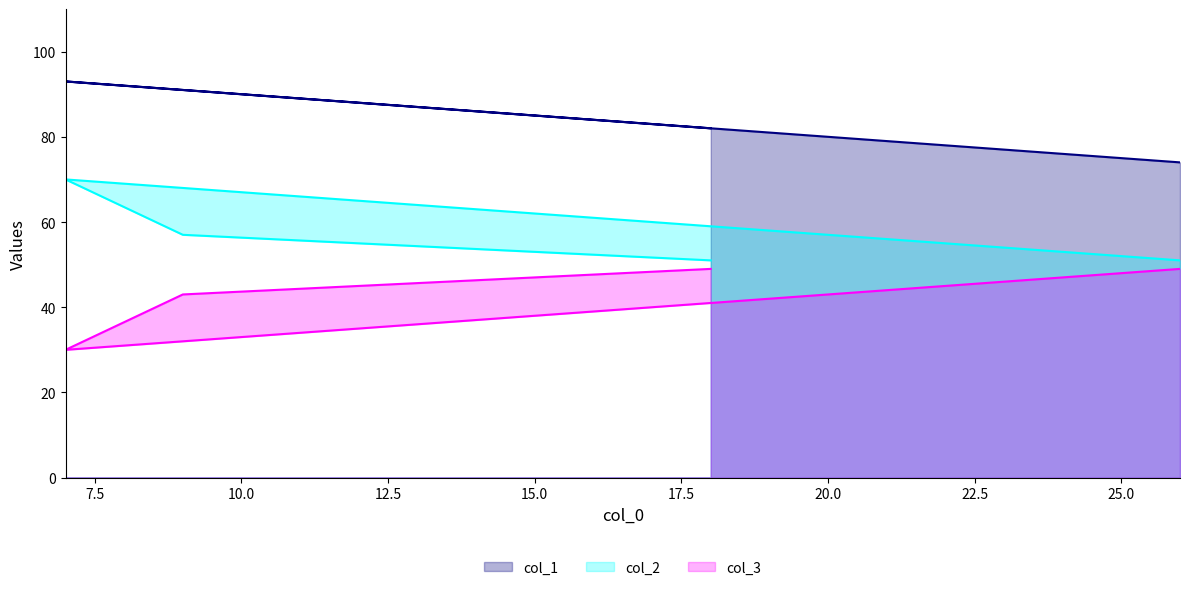

Count the col_3 values in the range 43 to 49.

3